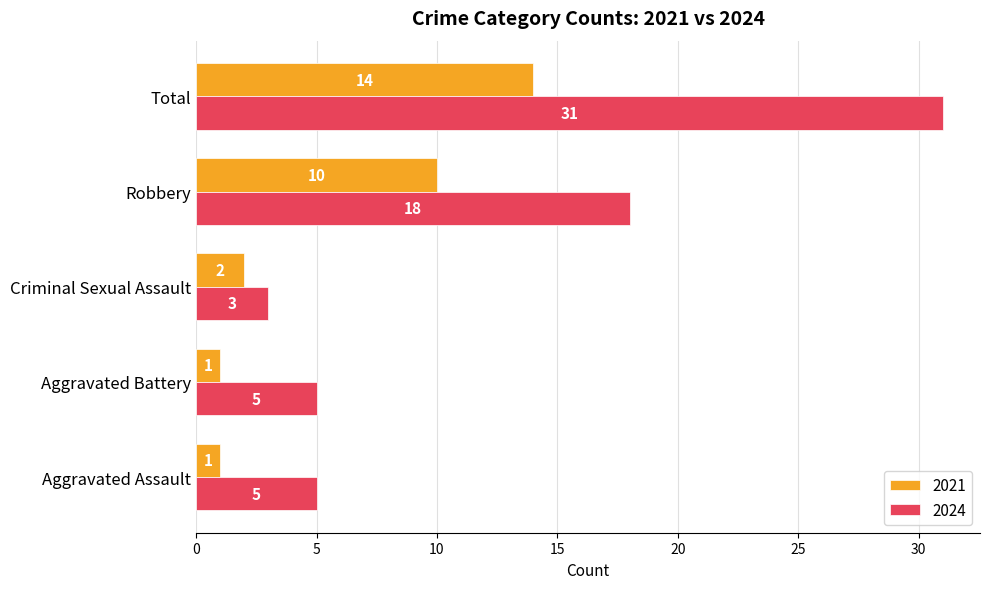

At which category is the sum across all series the highest?

Total